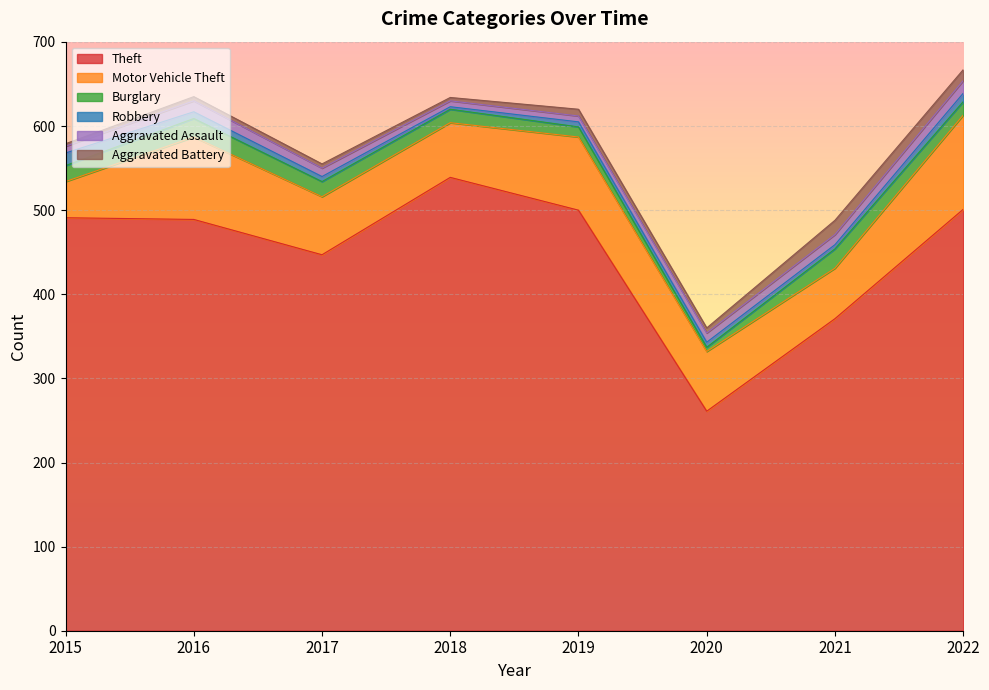

What is the difference between the maximum and second lowest values in the Aggravated Battery series?

13